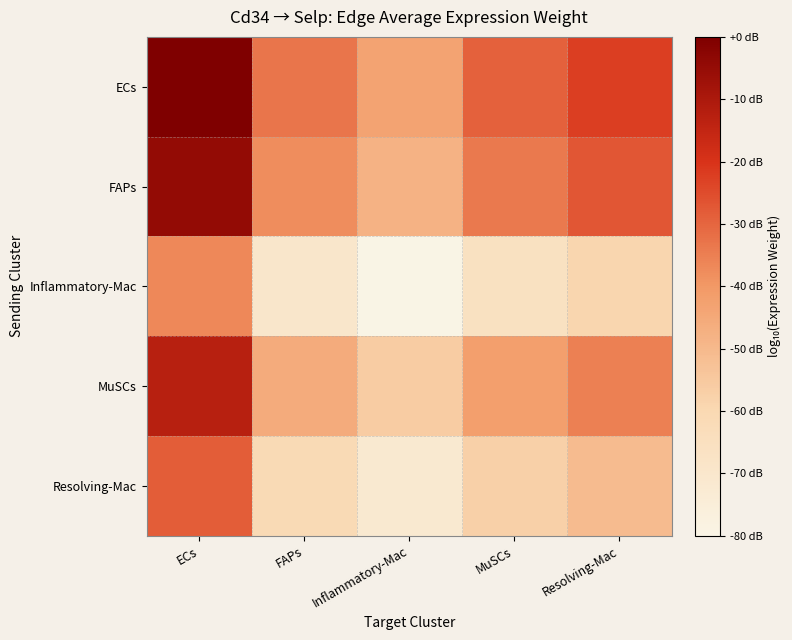

What is the total value across all series at ECs?

11.6